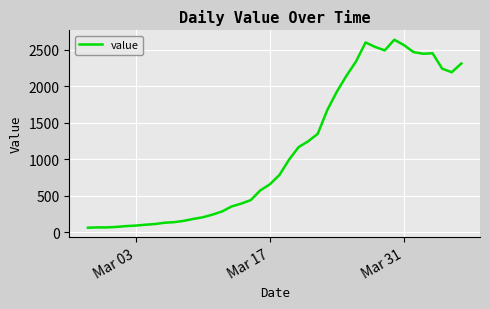

What is the difference between the maximum and minimum values?

2578